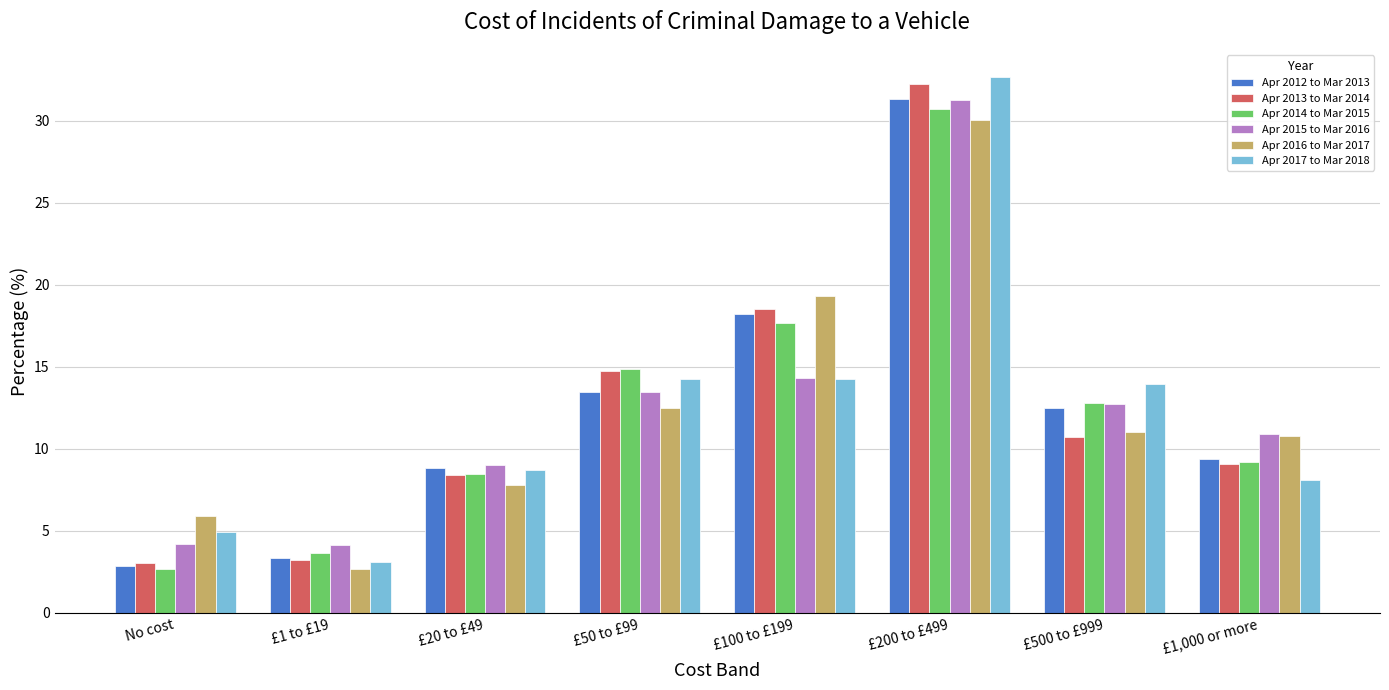

What is the label of the 2nd bar from the left?

£1 to £19